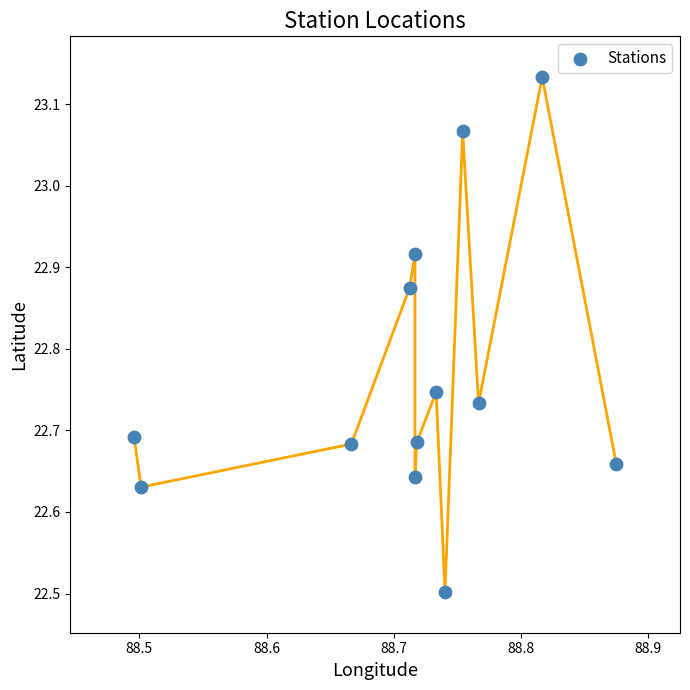

What Y value in the scatter plot is closest to 22?

22.5